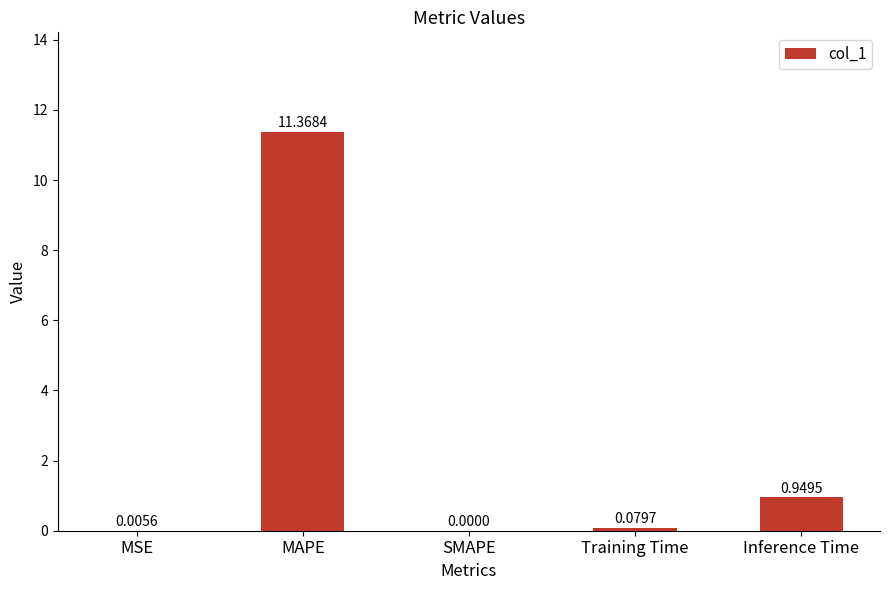

How many values are above zero?

4